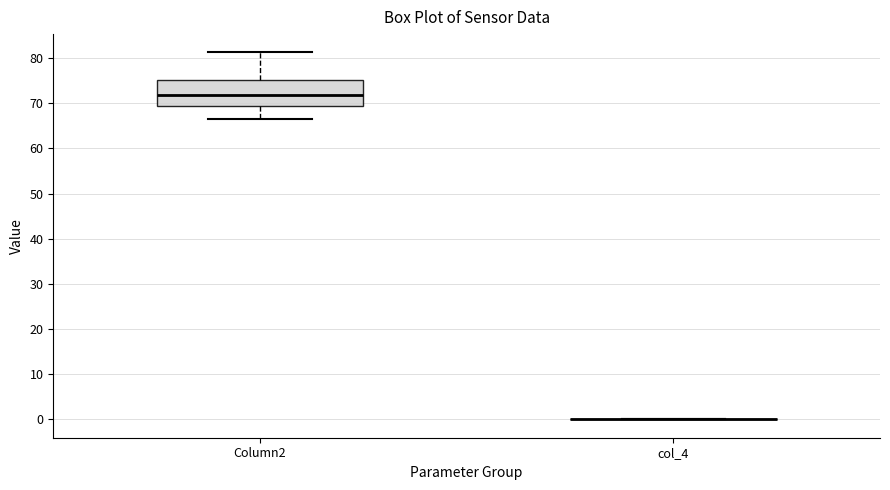

Reading left to right, transcribe this box plot: for each box, give where its median line is, the range the box spans, and where its two whiskers end, as read against the y-axis. The values are not printed on the chart, so give them approximately, as read against the axis.

Column2: median 72, box 69 to 75, whiskers 67 to 81
col_4: box collapsed to a line at 0, whiskers 0 to 0